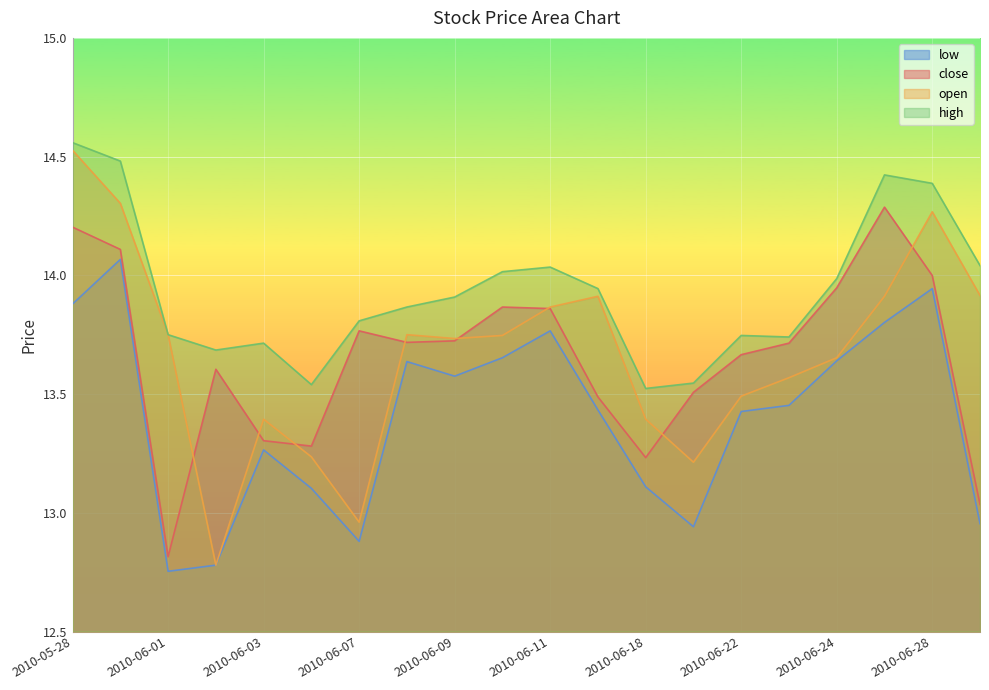

True or false: high and close cross at least once.

False